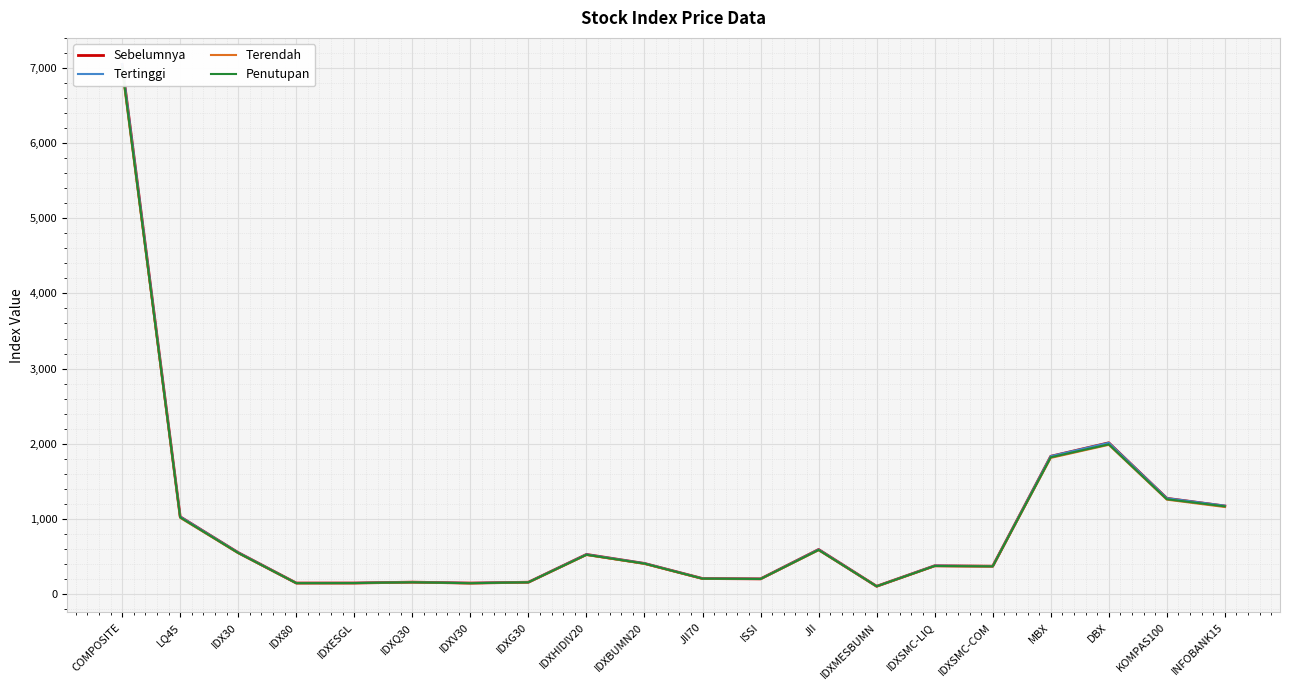

Reading right to left, what are all the values shown in this chart?

Sebelumnya: 1169.8	1272.0	2011.3	1831.7	368.1	373.8	100.7	590.4	199.4	203.9	404.7	524.8	154.5	143.3	155.5	144.0	143.7	548.9	1026.2	7049.7
Tertinggi: 1173.6	1273.3	2011.5	1833.7	368.7	375.0	100.9	590.2	199.6	204.1	405.9	525.0	155.0	143.6	155.6	144.2	143.8	549.2	1026.8	7055.3
Terendah: 1156.1	1254.0	1984.1	1810.0	364.9	369.4	99.6	581.1	197.2	201.1	399.5	517.5	152.8	140.9	153.1	142.5	141.7	541.0	1011.8	6978.4
Penutupan: 1164.6	1260.0	1990.4	1818.1	365.9	370.8	100.1	584.2	197.9	202.1	402.6	520.2	153.6	141.4	154.0	143.3	142.4	544.2	1017.7	7002.5